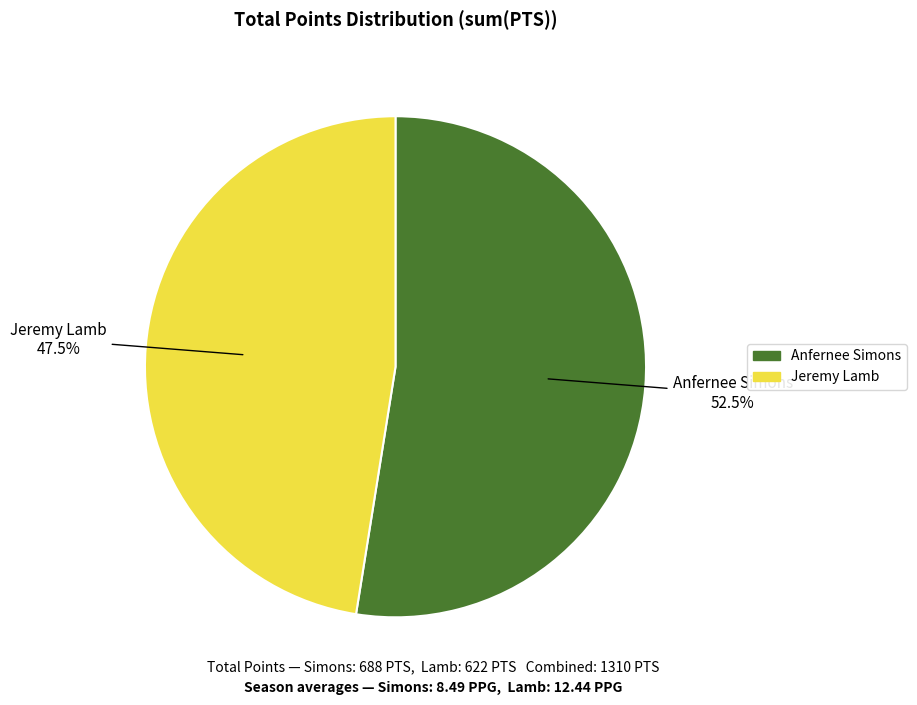

Is there a majority slice in this chart?

Yes